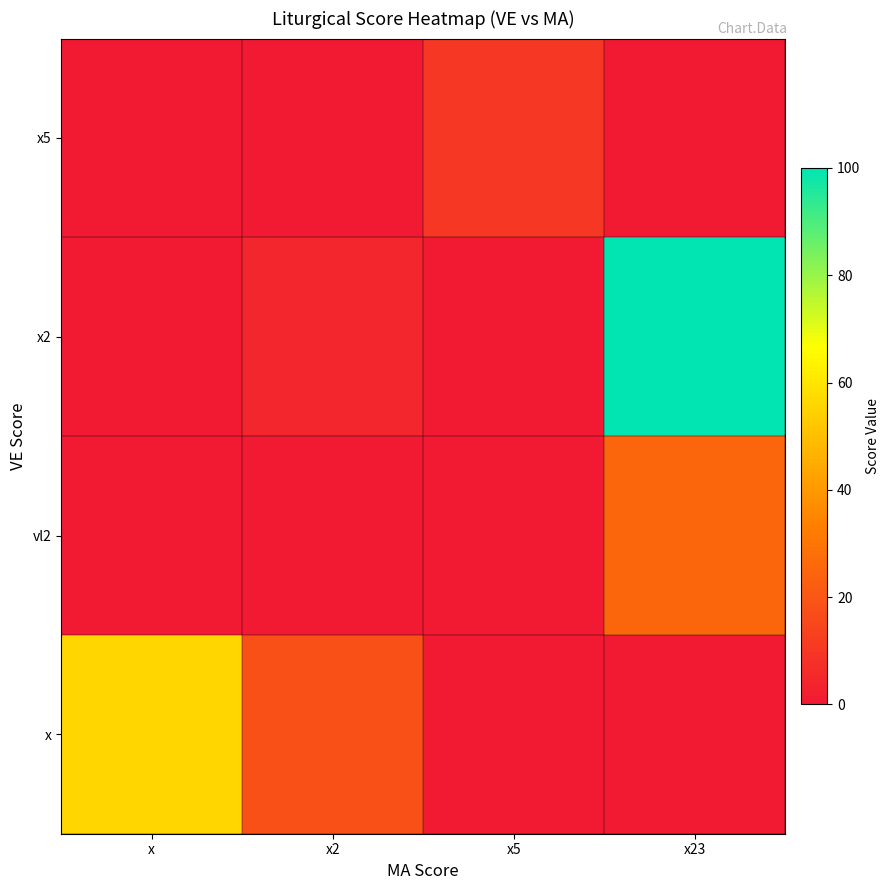

What is the maximum value shown in the chart?

100.0